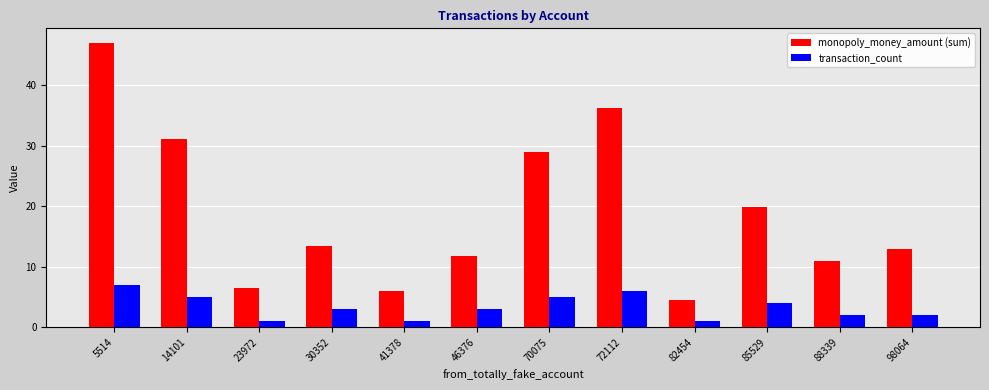

What is the greatest value displayed?

47.0